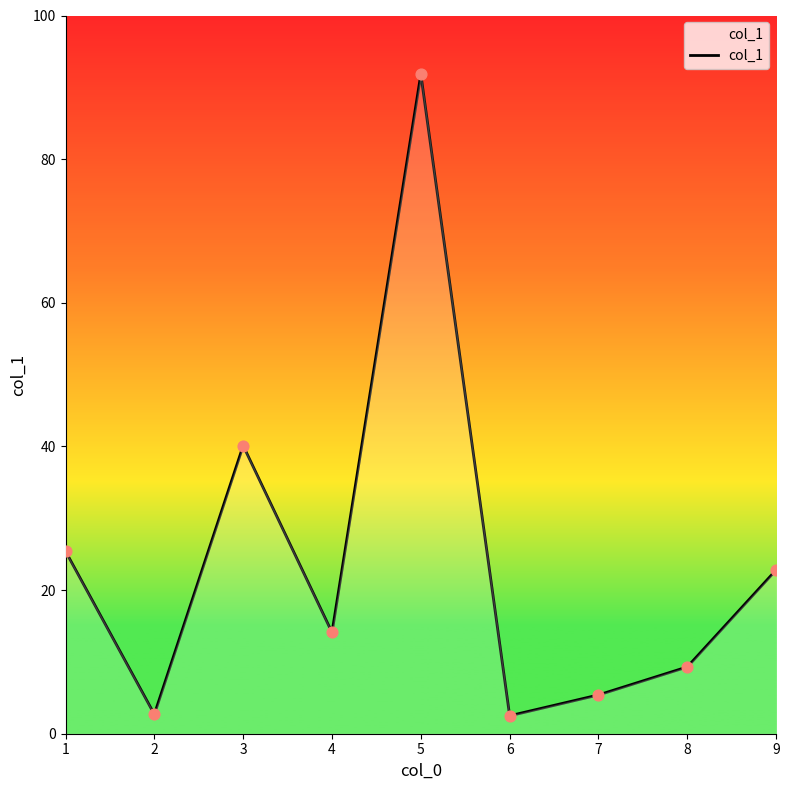

Approximately how many times larger is the value at 3 compared to 2?

14.9